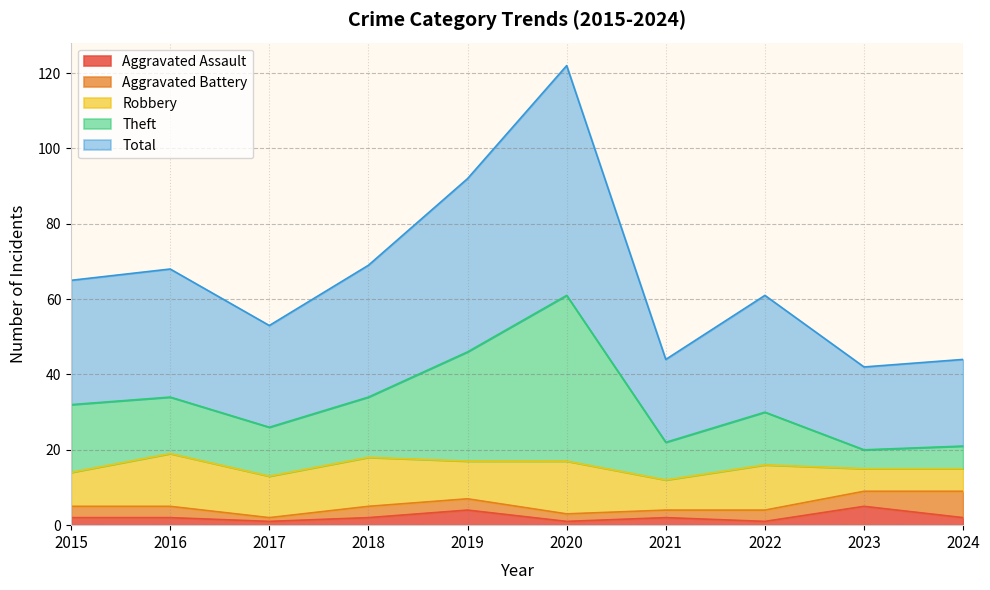

What is the highest value of the Aggravated Assault series?

5